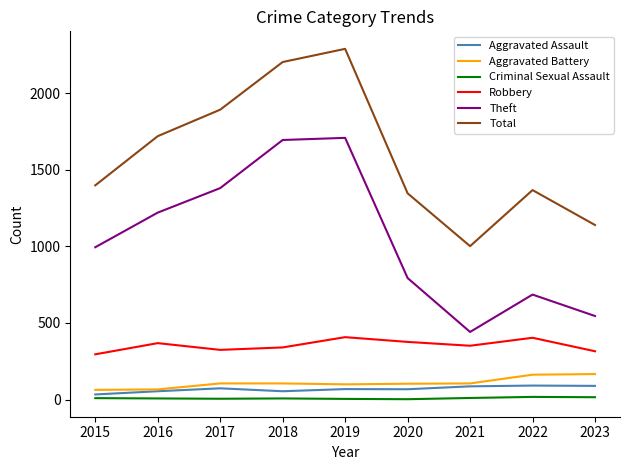

How many interior local valleys does the Total series have?

1